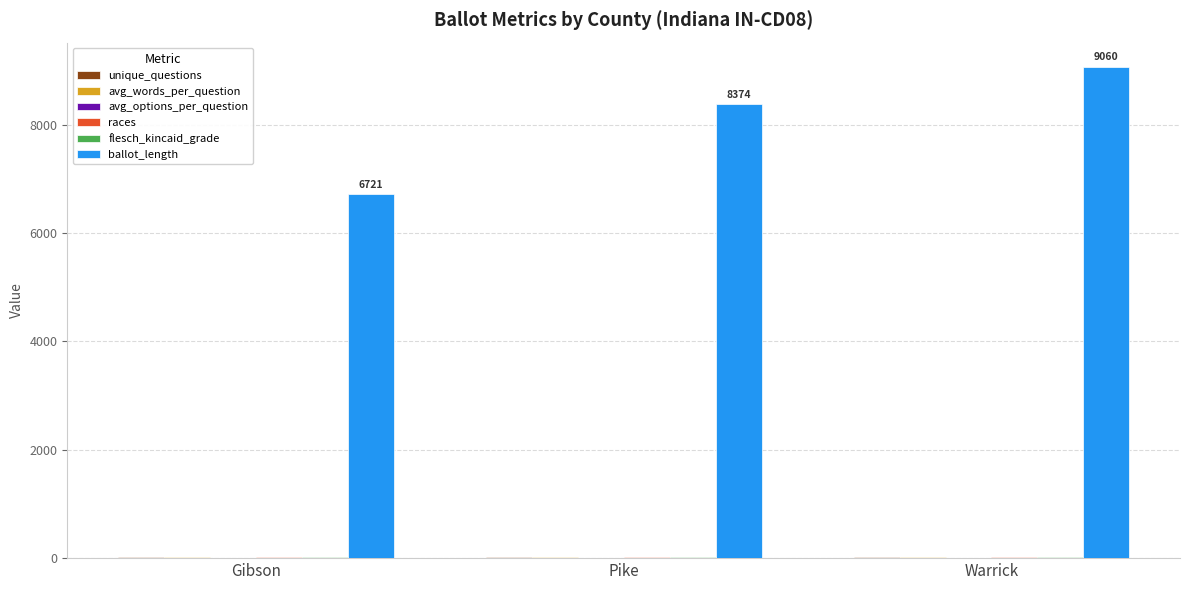

Which series changed the most between Gibson and Warrick?

ballot_length